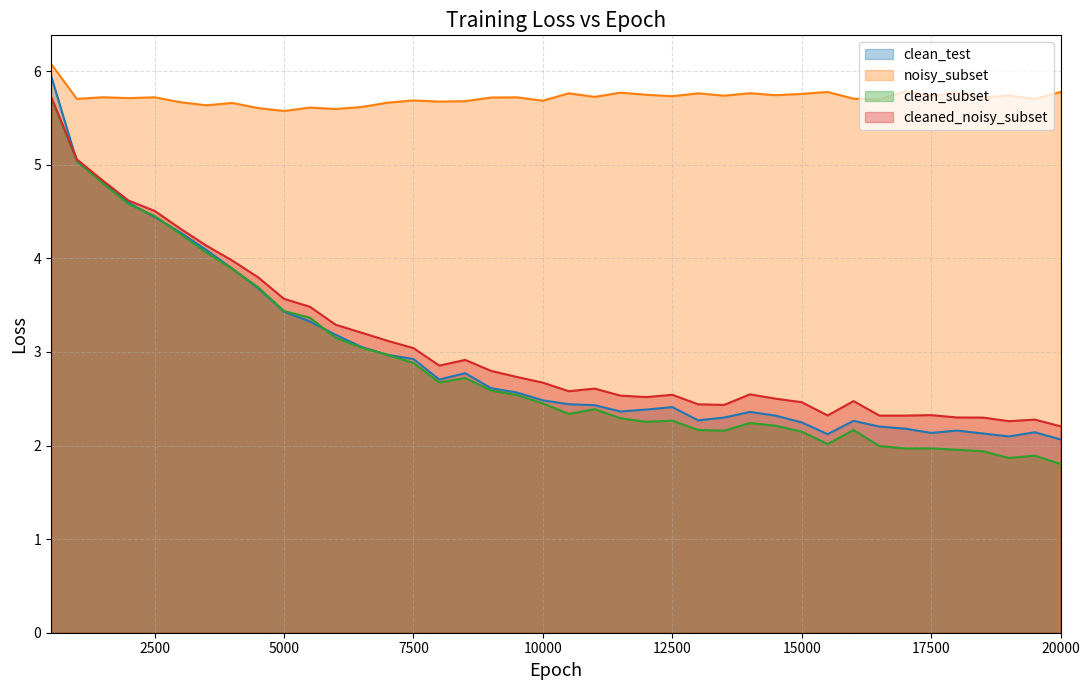

True or false: cleaned_noisy_subset and noisy_subset cross at least once.

False